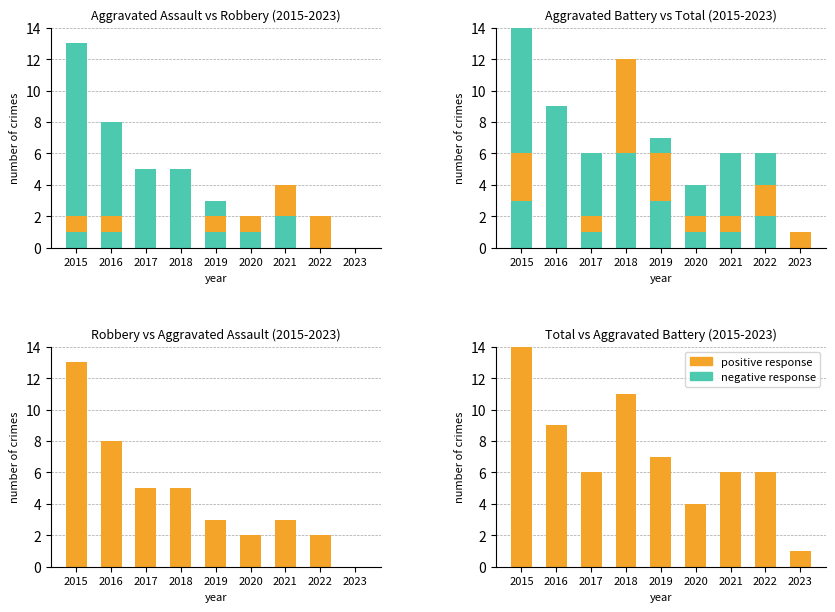

List the series in order of their overall mean, lowest first.

negative response, positive response